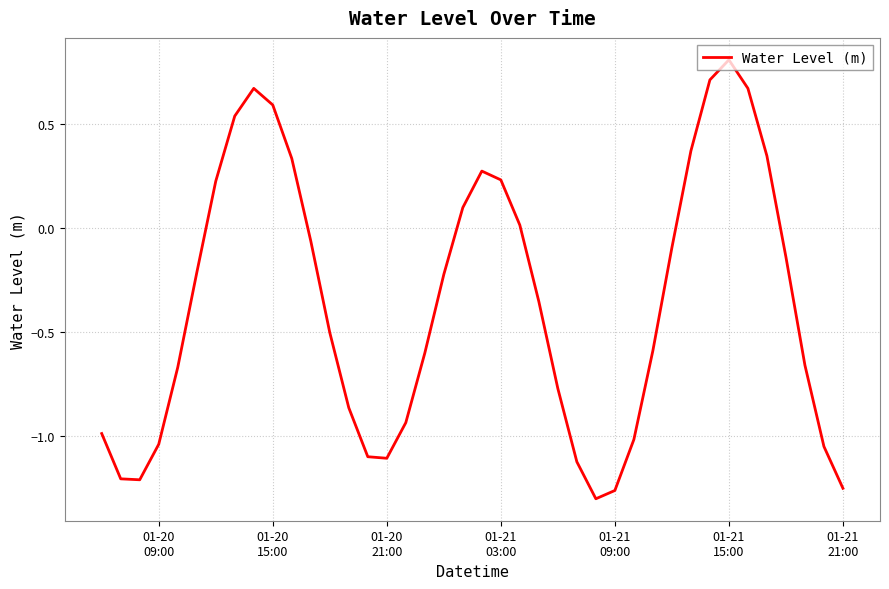

What is the difference between the maximum and minimum values?

2.1